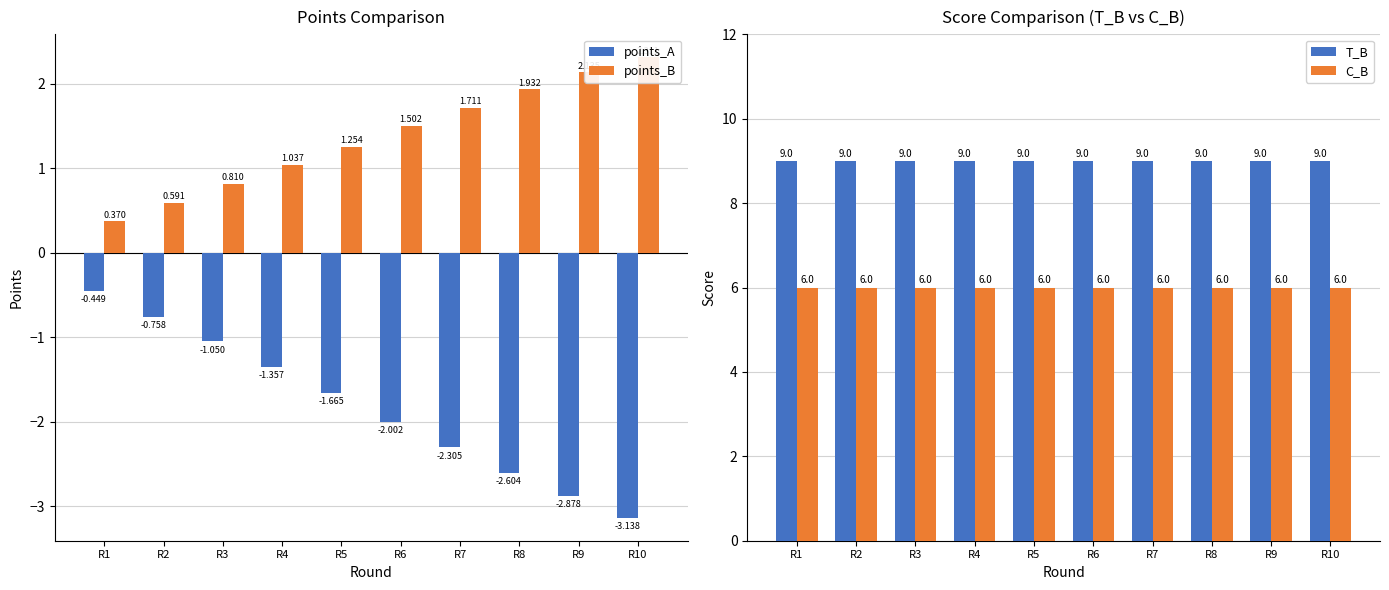

Between R5 and R7, which is larger?

R5